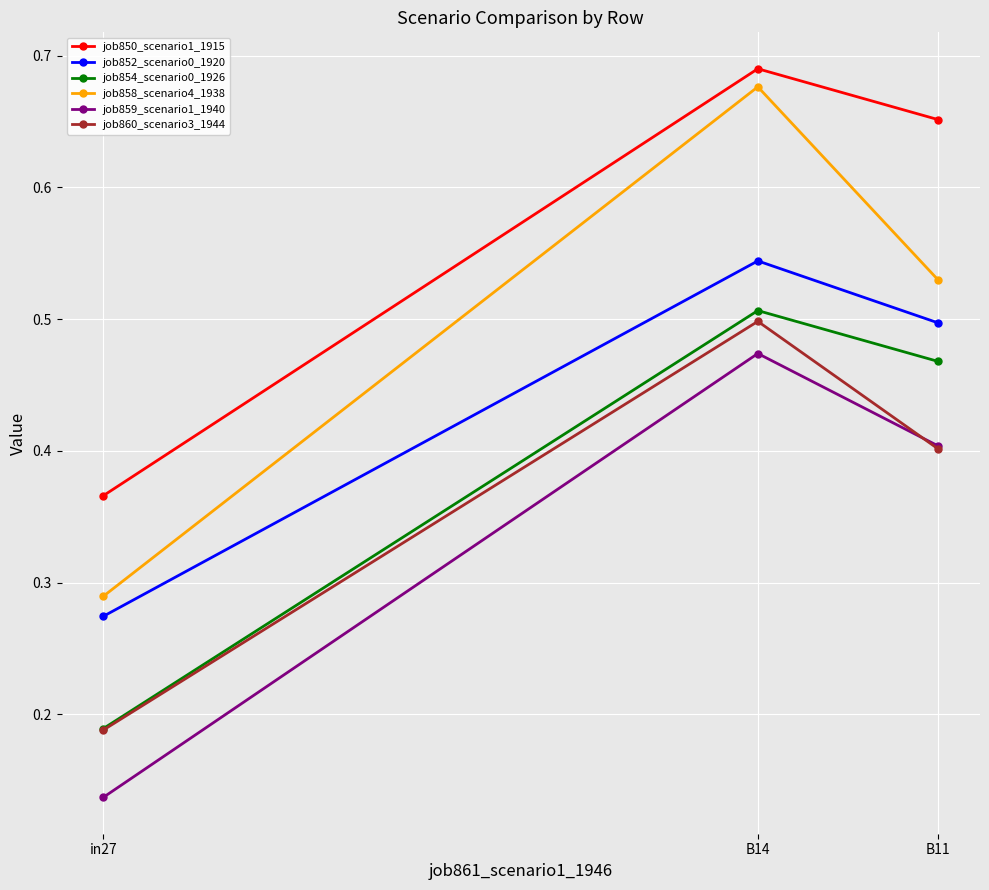

The value of job858_scenario4_1938 at B11 is 0.5. True or false?

True